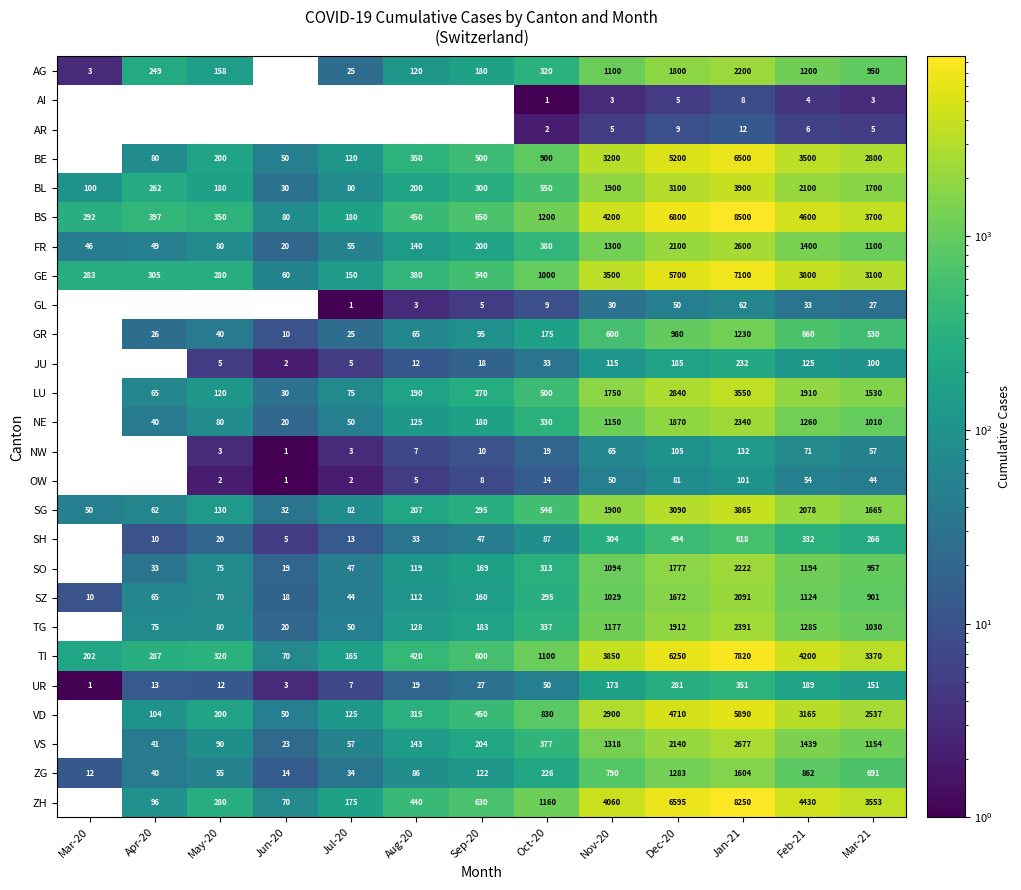

Is the value of ZH at Jun-20 greater than the value of LU at Sep-20?

No